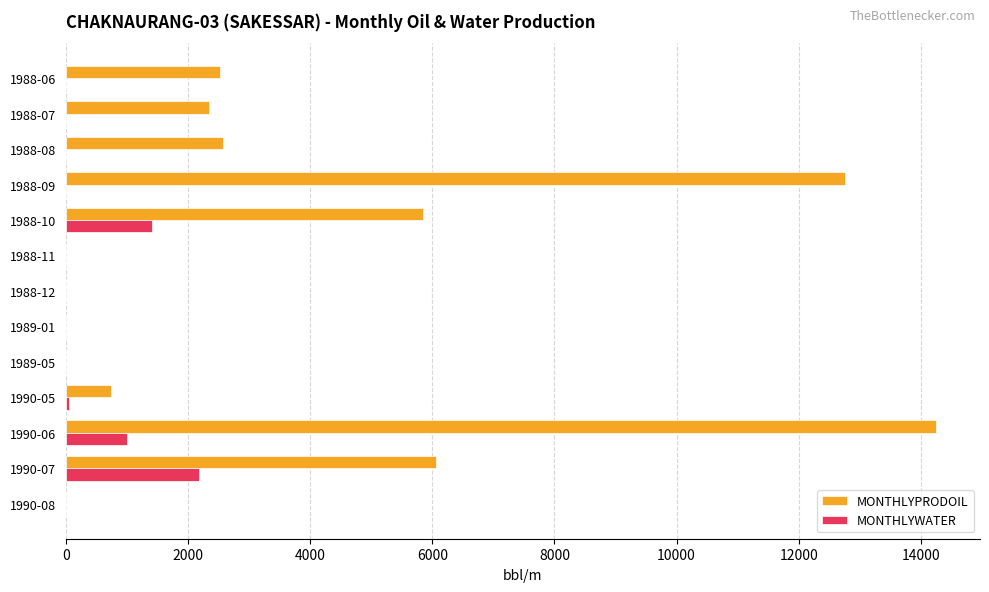

How many distinct data groups are displayed?

2